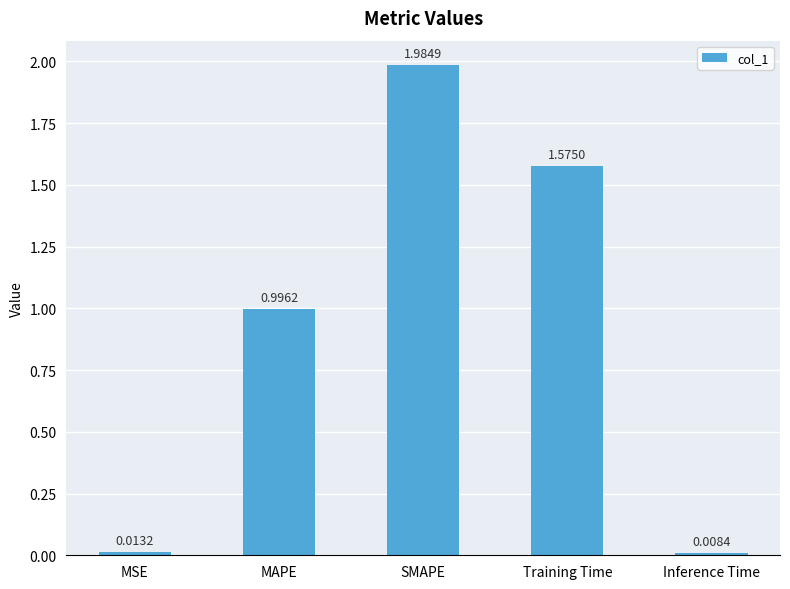

What is the average value?

0.9